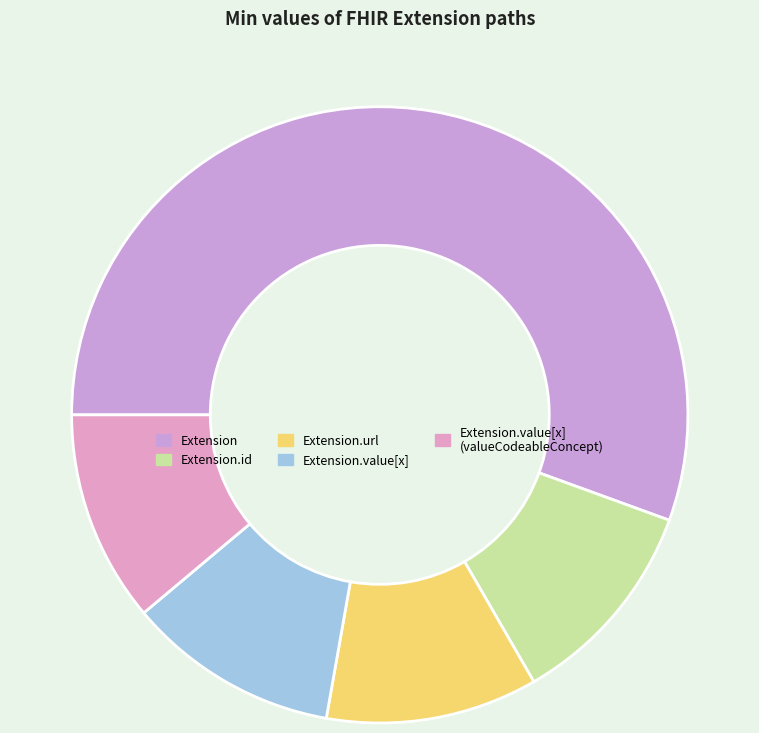

Is there a majority slice in this chart?

Yes